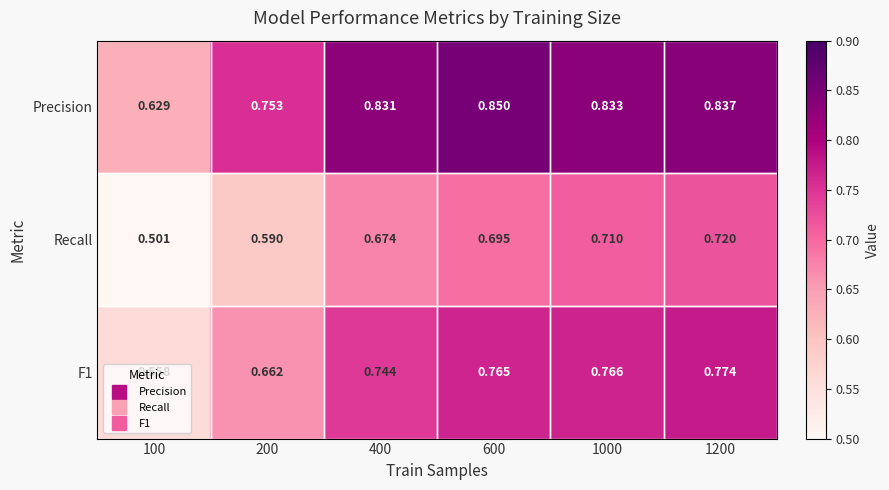

Which series changed the most between 100 and 1200?

Recall